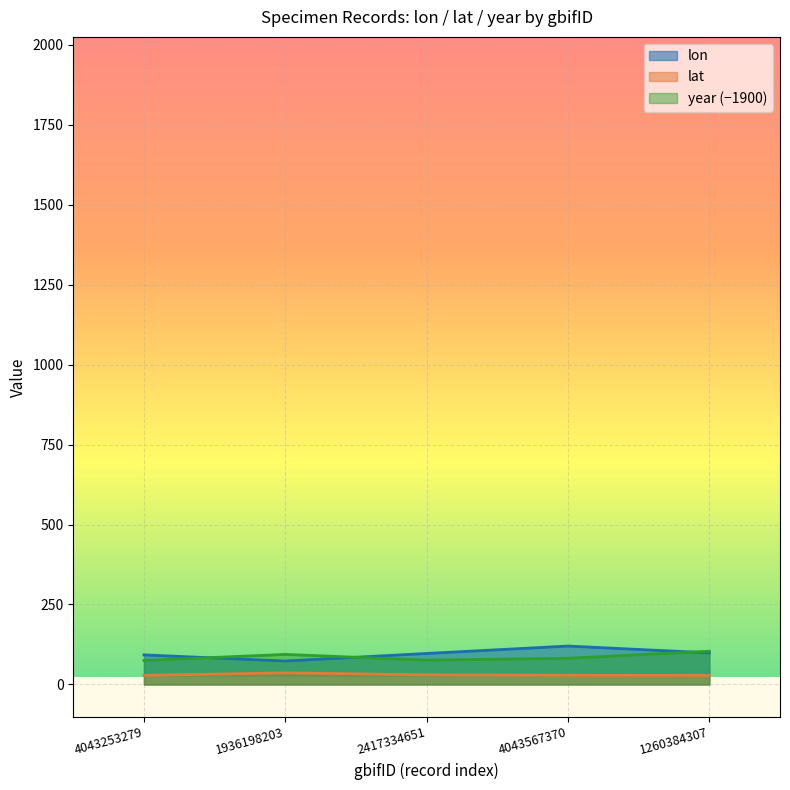

What is the spread (max minus min) of values at 2417334651?

66.9